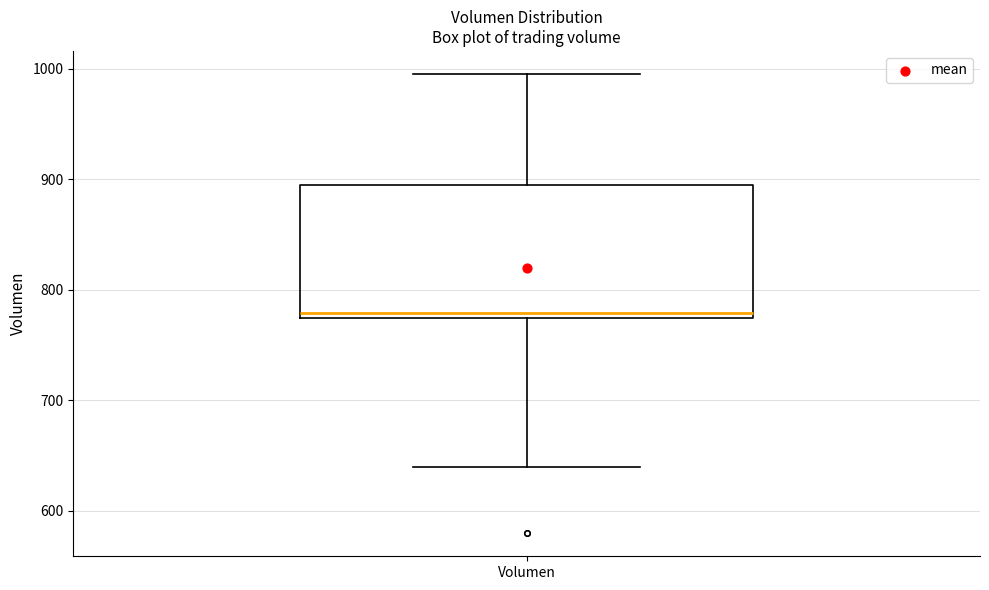

Transcribe this box plot: give where the median line is, the range the box spans, and where the two whiskers end, as read against the y-axis. The values are not printed on the chart, so give them approximately, as read against the axis.

median 780, box 770 to 890, whiskers 640 to 1000